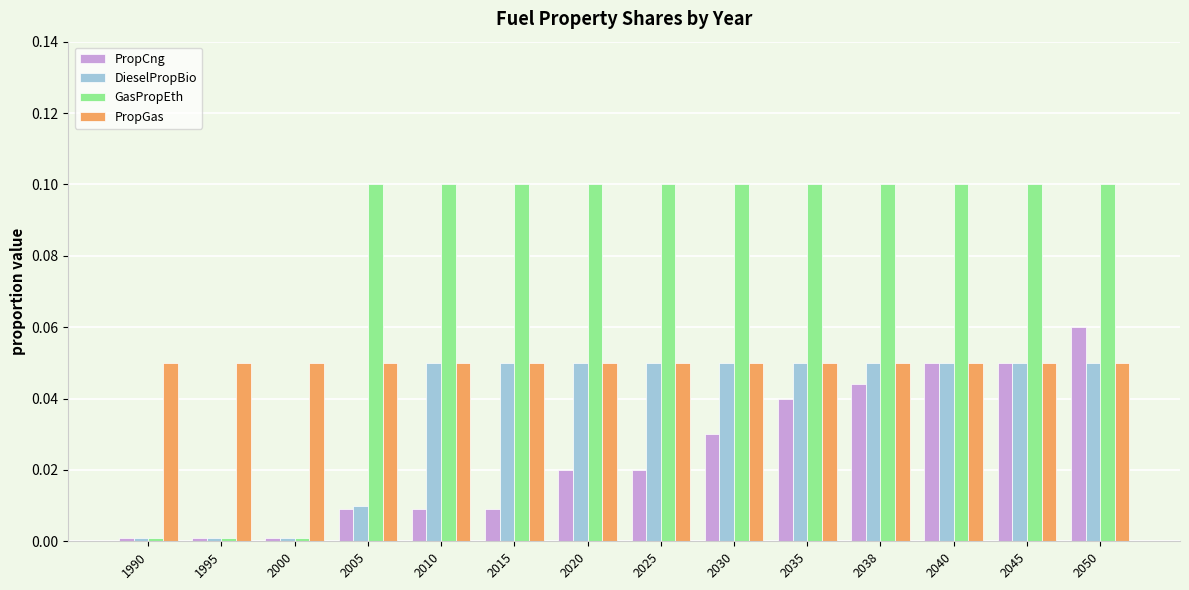

How many bars are there in each group?

4